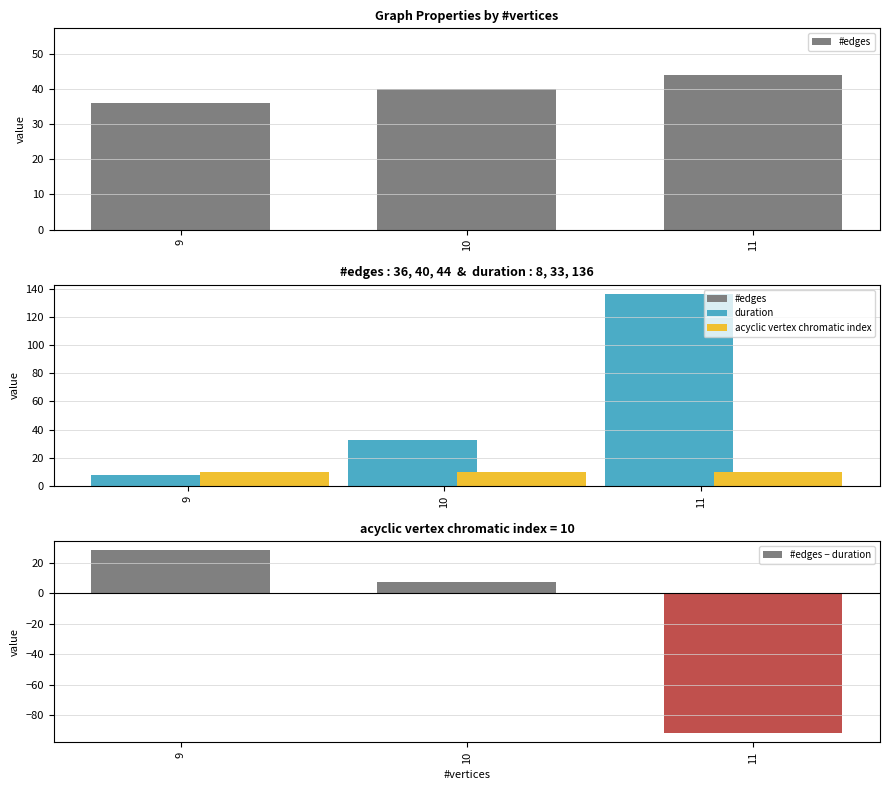

At how many categories does at least one series exceed -36?

3